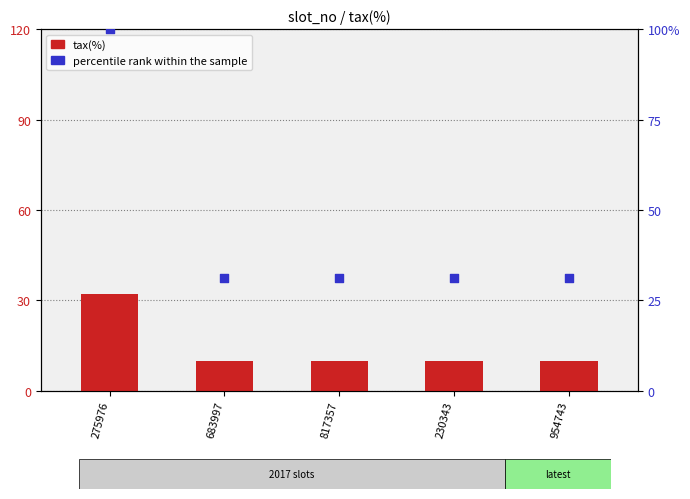

Which series contains the lowest Y value?

tax(%)